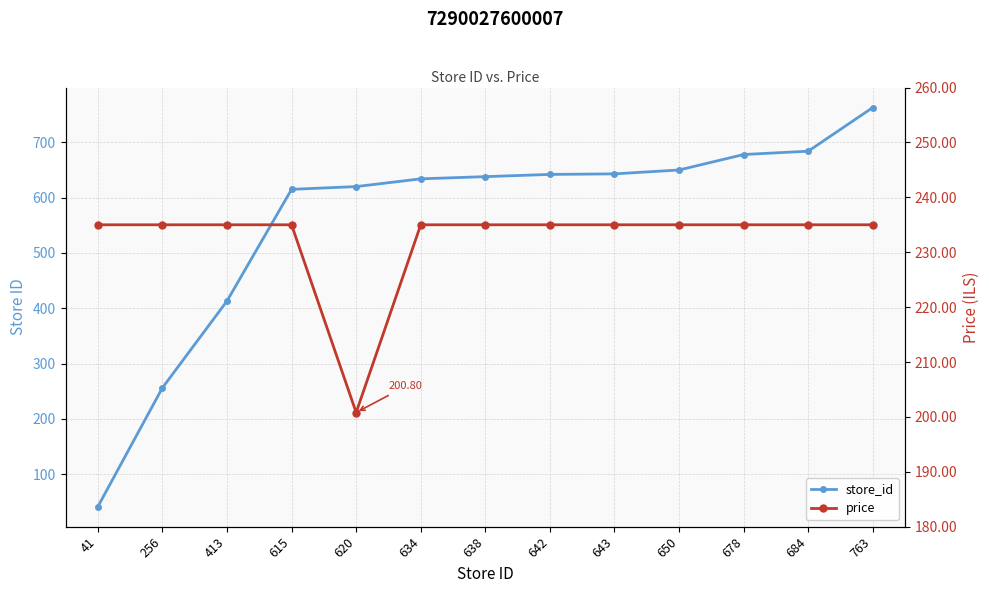

Reading left to right, extract all data points from this chart.

store_id: 41=41.0	256=256.0	413=413.0	615=615.0	620=620.0	634=634.0	638=638.0	642=642.0	643=643.0	650=650.0	678=678.0	684=684.0	763=763.0
price: 41=235.0	256=235.0	413=235.0	615=235.0	620=200.8	634=235.0	638=235.0	642=235.0	643=235.0	650=235.0	678=235.0	684=235.0	763=235.0